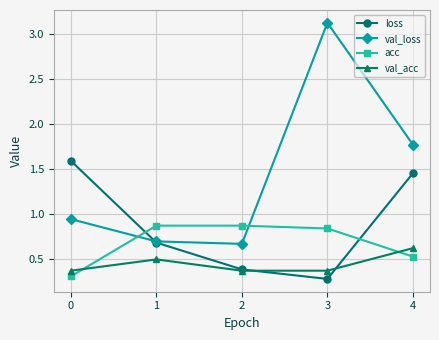

How many loss values are between 0 and 1?

3